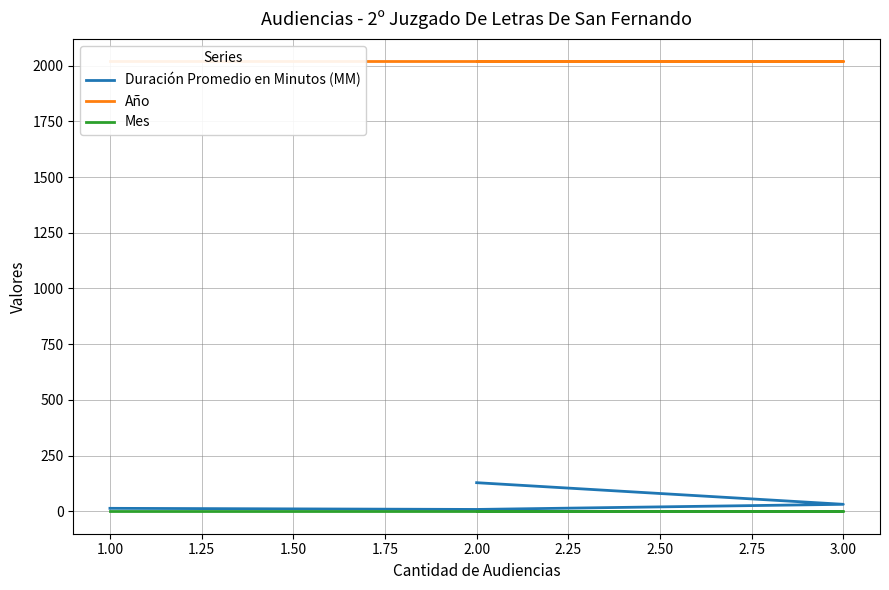

At how many categories does at least one series exceed 558?

4